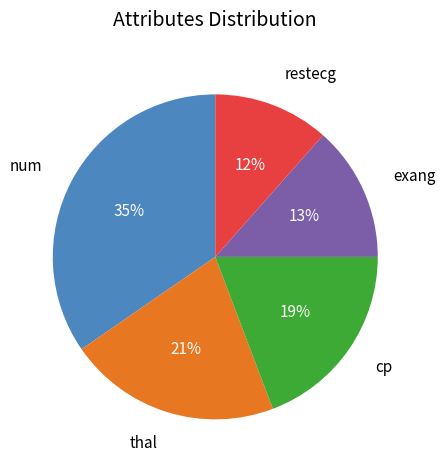

Is there any slice that represents more than half of the pie?

No